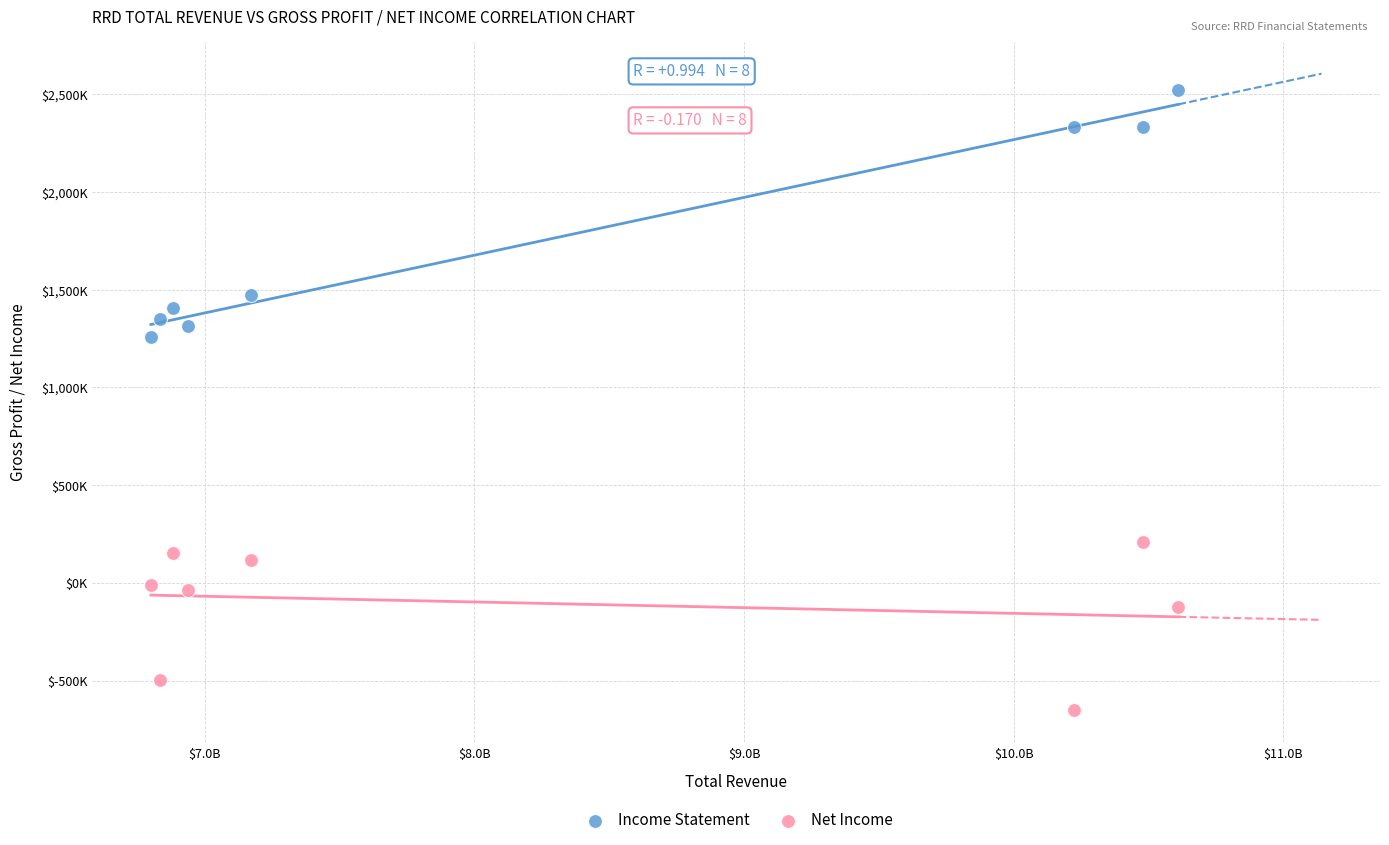

Which series reaches the minimum Y coordinate?

Net Income